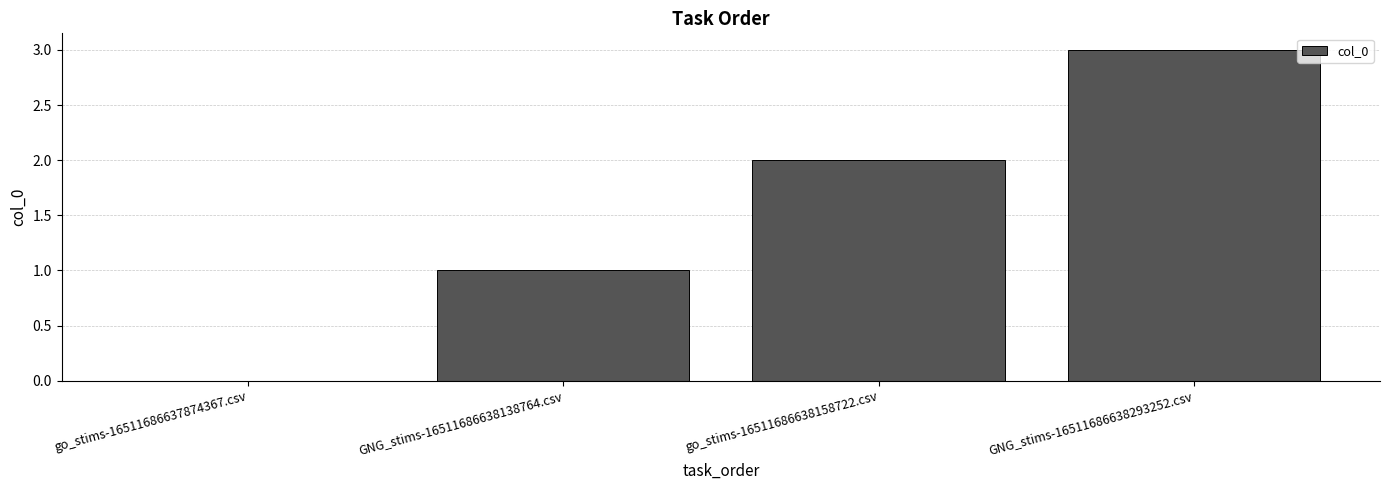

What is the sum of all values?

6